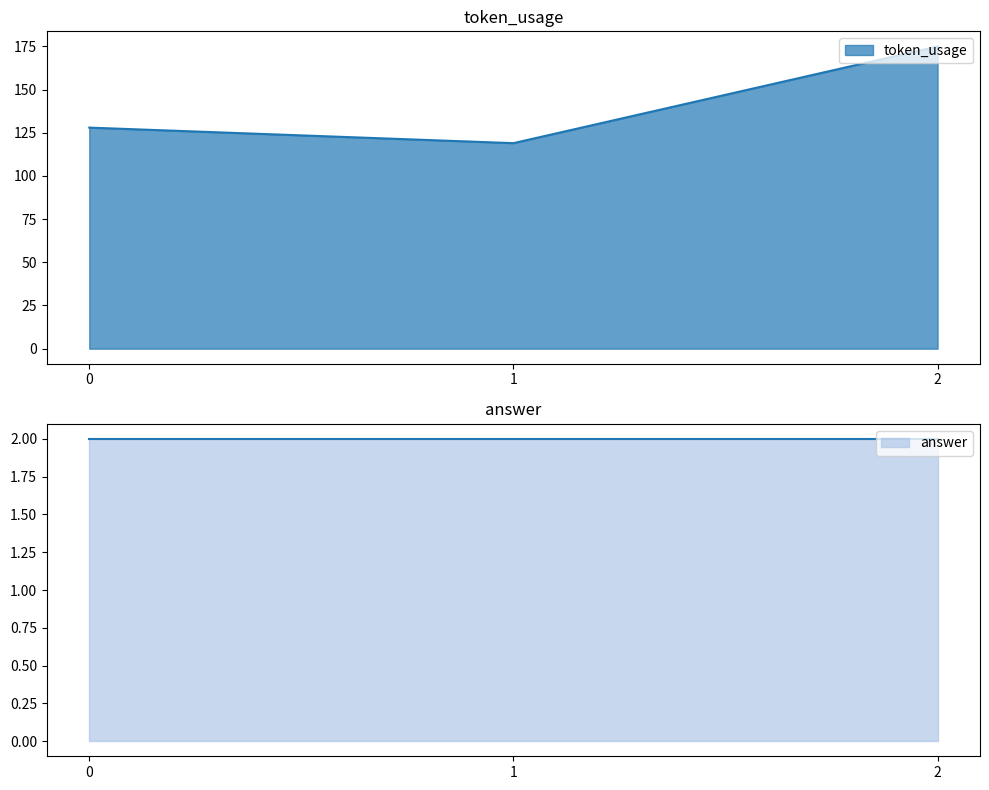

Reading right to left, list all the values displayed in this chart.

2=175	1=119	0=128